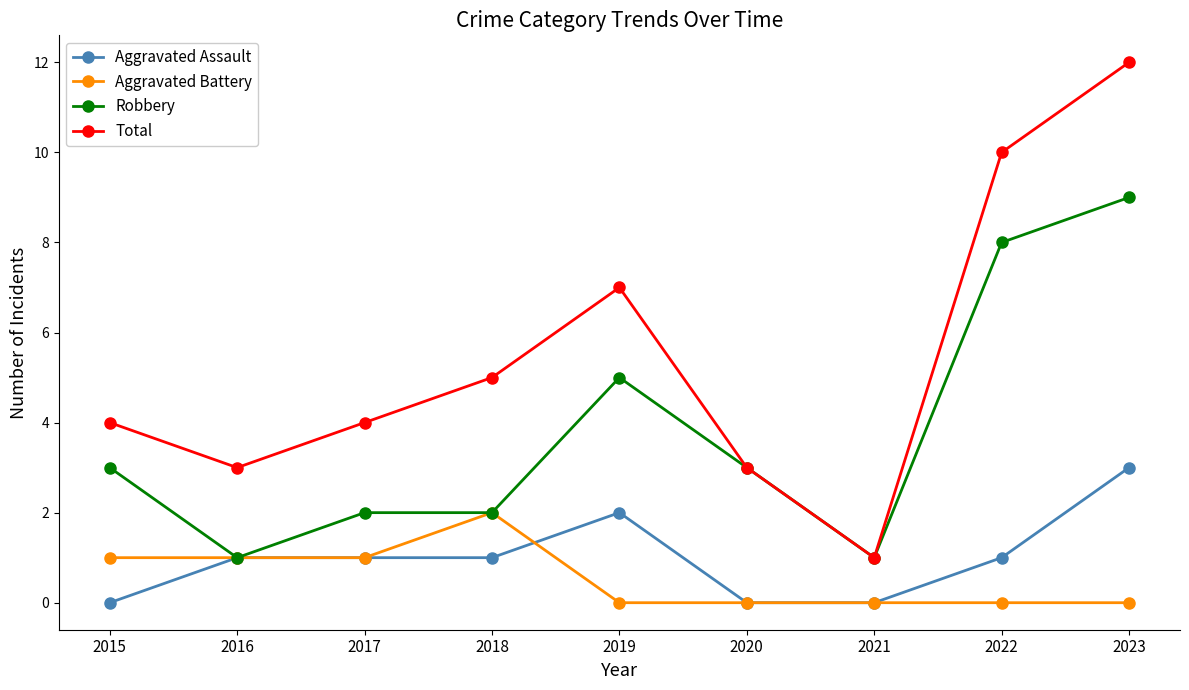

Reading right to left, list all the values displayed in this chart.

Aggravated Assault: 2023=3	2022=1	2021=0	2020=0	2019=2	2018=1	2017=1	2016=1	2015=0
Aggravated Battery: 2023=0	2022=0	2021=0	2020=0	2019=0	2018=2	2017=1	2016=1	2015=1
Robbery: 2023=9	2022=8	2021=1	2020=3	2019=5	2018=2	2017=2	2016=1	2015=3
Total: 2023=12	2022=10	2021=1	2020=3	2019=7	2018=5	2017=4	2016=3	2015=4